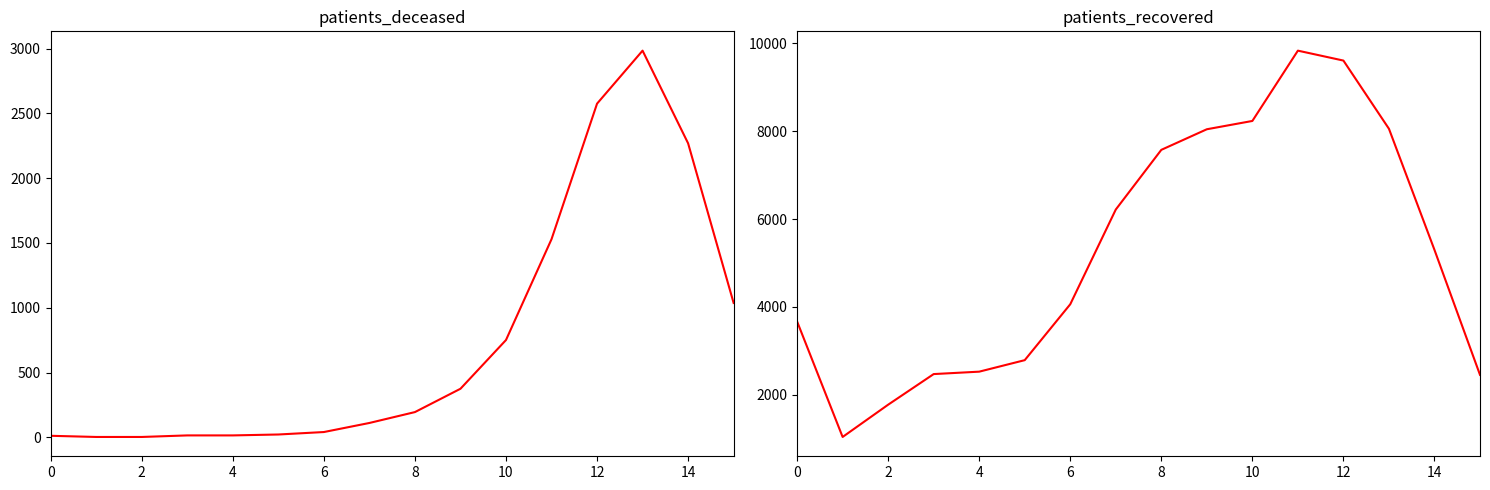

The value of patients_deceased at 10 is 362. True or false?

False